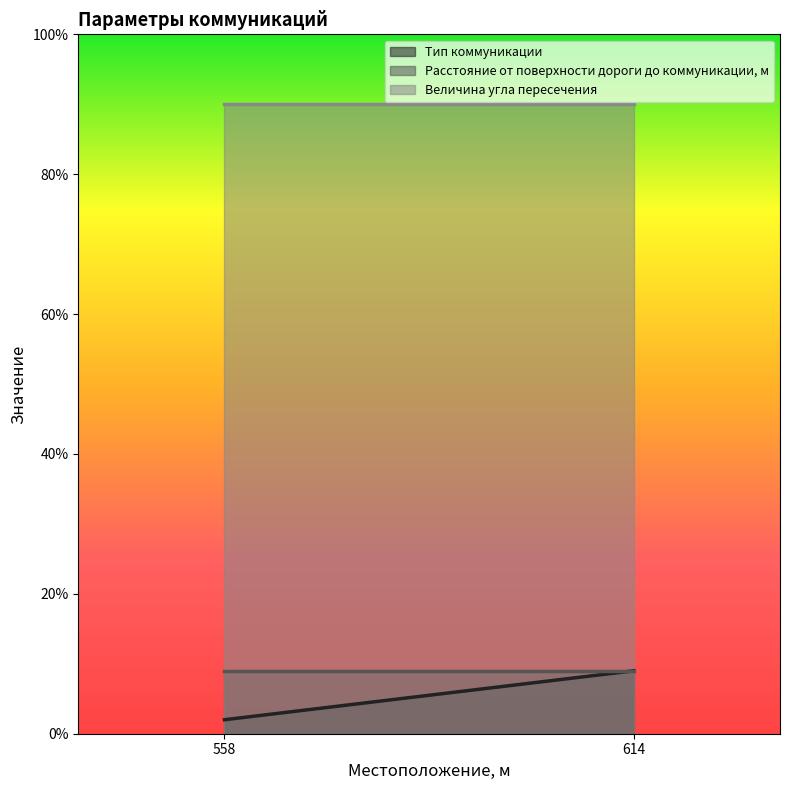

Which series has the widest spread of values?

Тип коммуникации